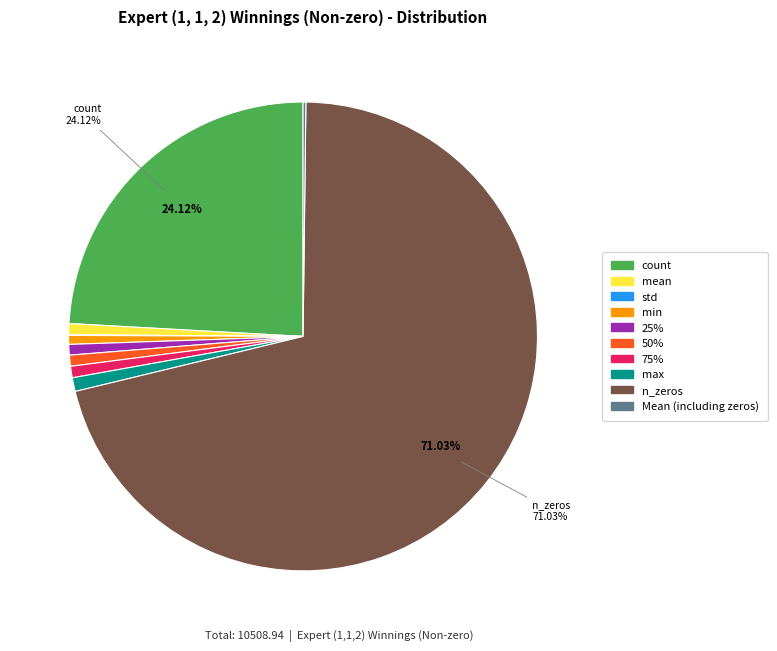

Is there any slice that represents more than half of the pie?

Yes